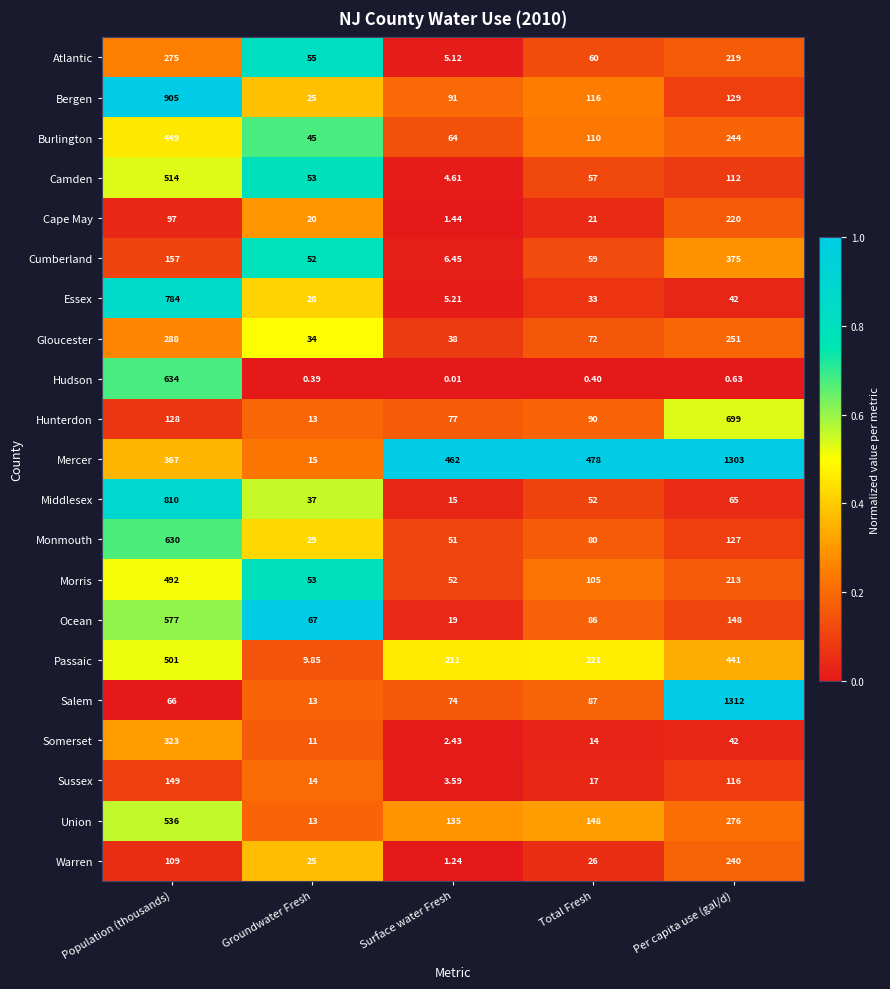

Is the value of Atlantic at Groundwater Fresh greater than the value of Somerset at Surface water Fresh?

Yes